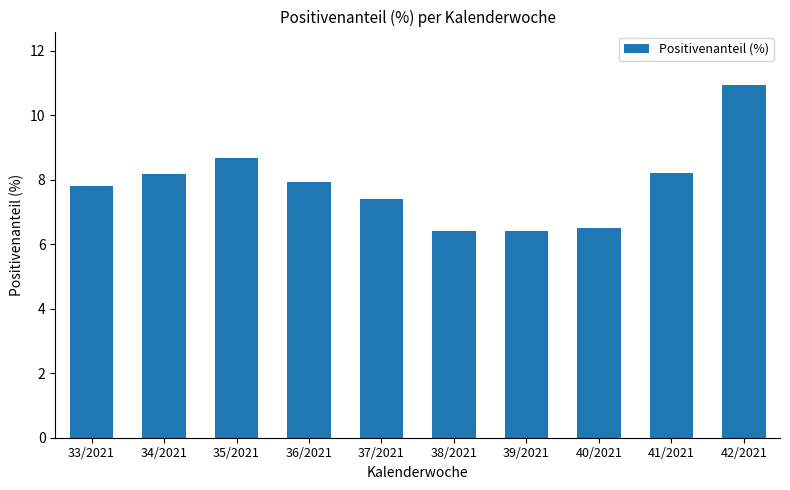

Reading right to left, list all the values displayed in this chart.

42/2021=10.9	41/2021=8.2	40/2021=6.5	39/2021=6.4	38/2021=6.4	37/2021=7.4	36/2021=7.9	35/2021=8.7	34/2021=8.2	33/2021=7.8